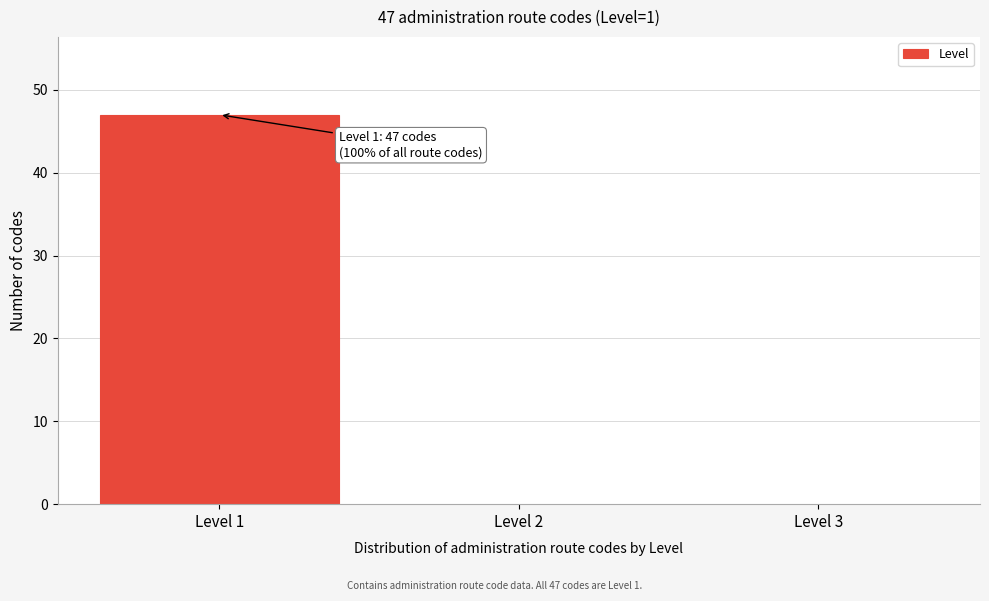

Which range on the x-axis has the tallest bar?

0.5 to 1.5